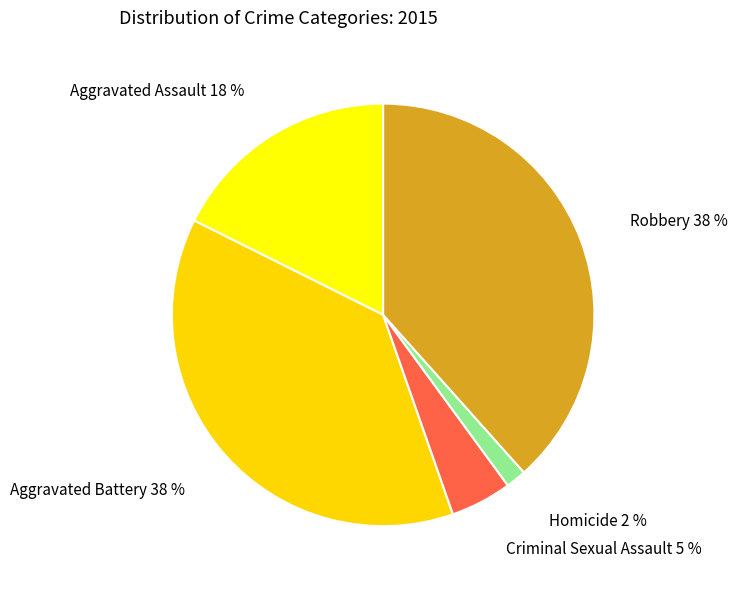

True or false: Criminal Sexual Assault accounts for 5% of the total.

True